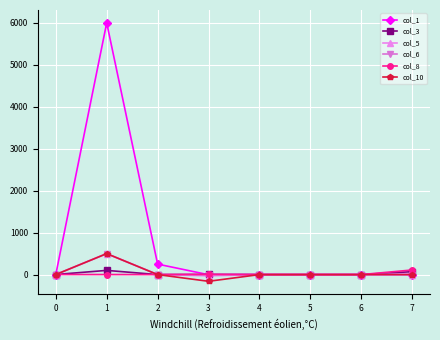

What is the maximum value for col_3?

100.0